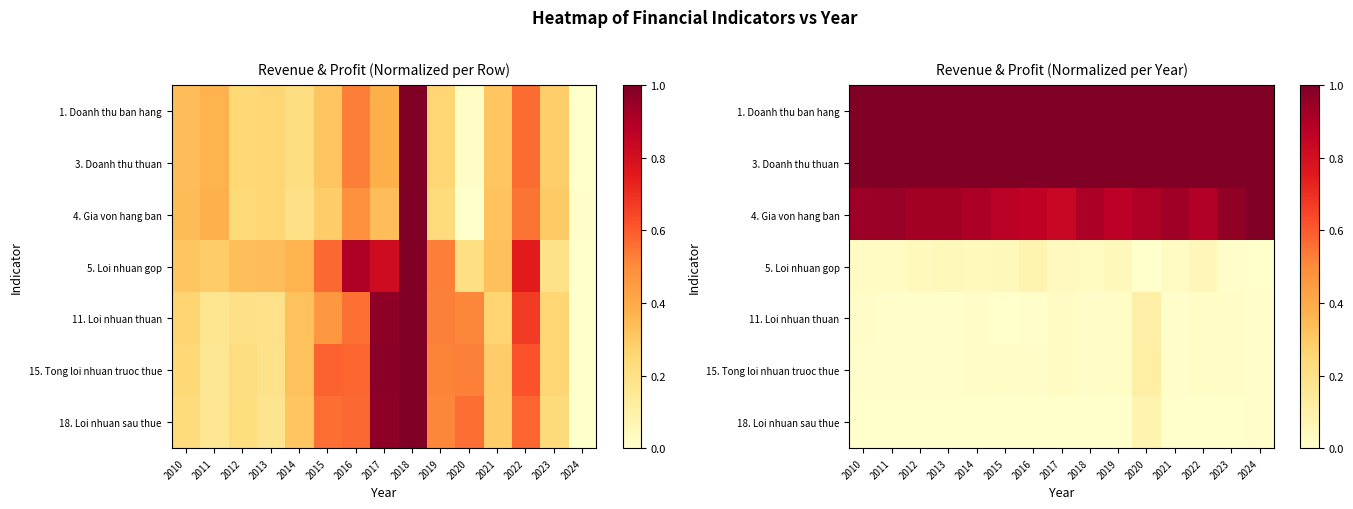

Count the 4. Gia von hang ban values in the range 0 to 1.

15